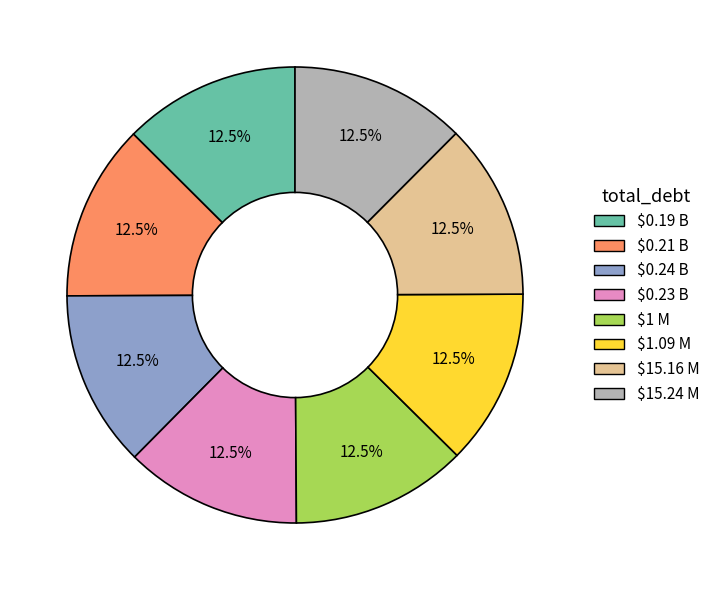

Is $0.23 B the majority of the pie?

No